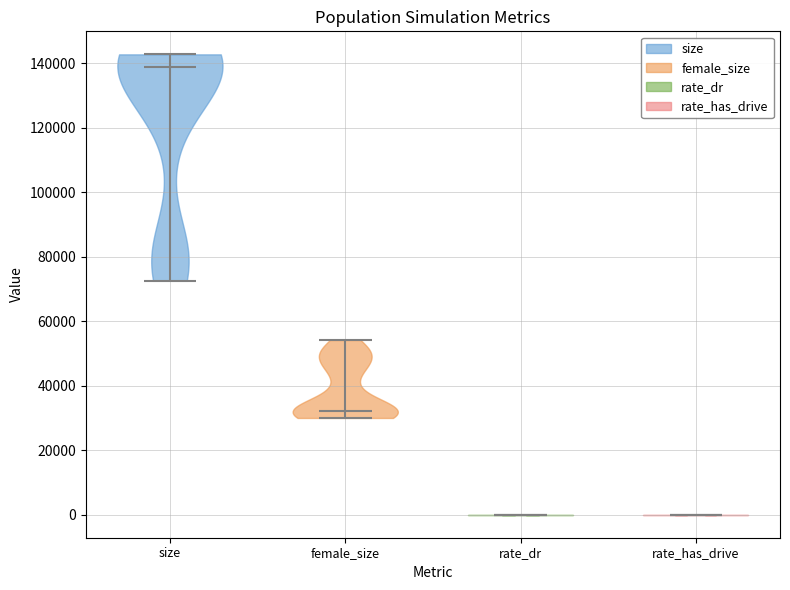

Where does the median line of the violin for size sit on the y-axis? The values are not printed on the chart, so give them approximately, as read against the axis.

138000